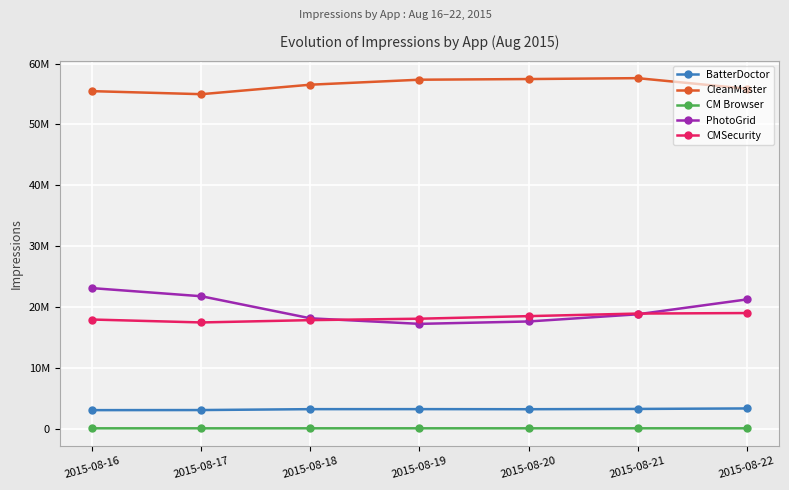

Which has a higher value, 2015-08-19 or 2015-08-20?

2015-08-19